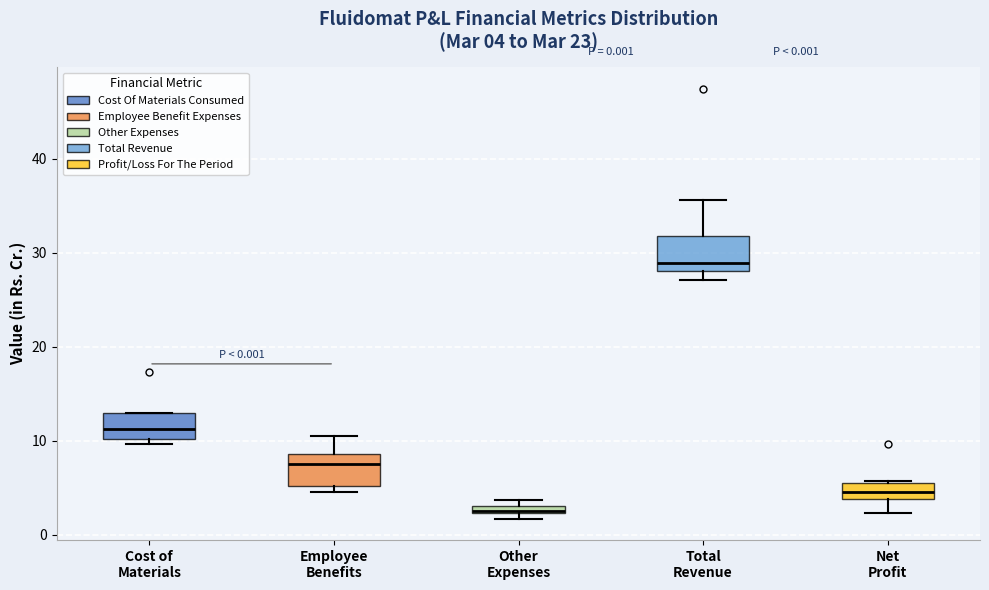

Which box has the lowest median line?

Other Expenses